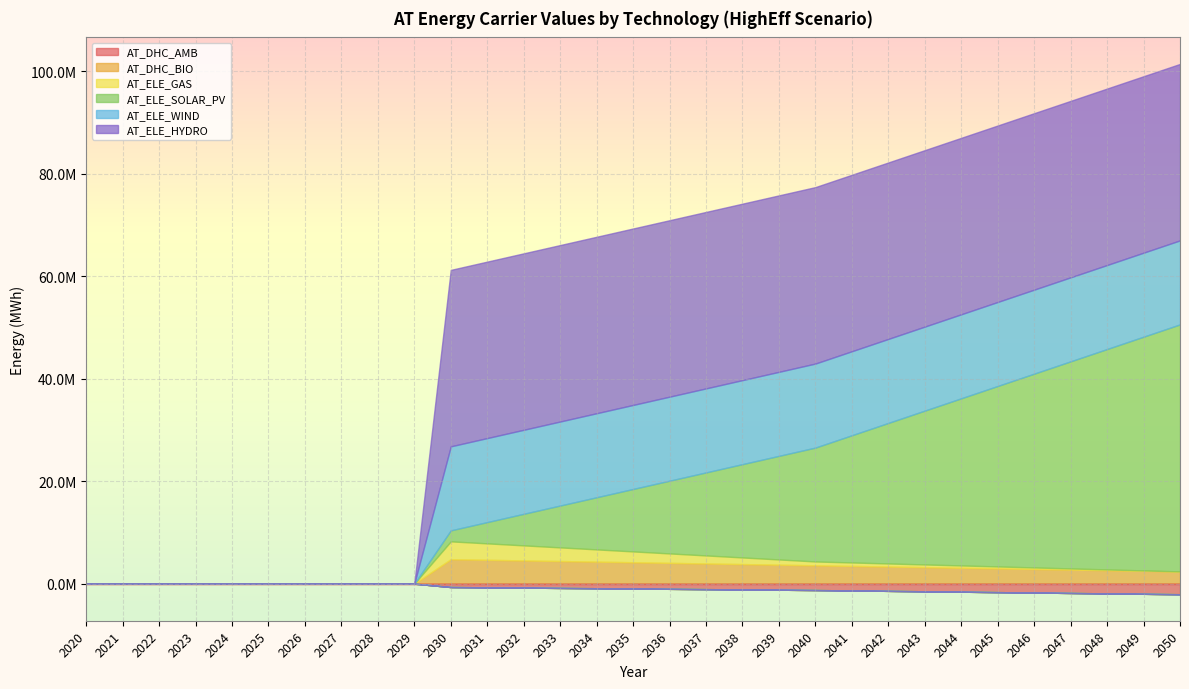

What is the sum of all AT_DHC_BIO values?

75151229.9